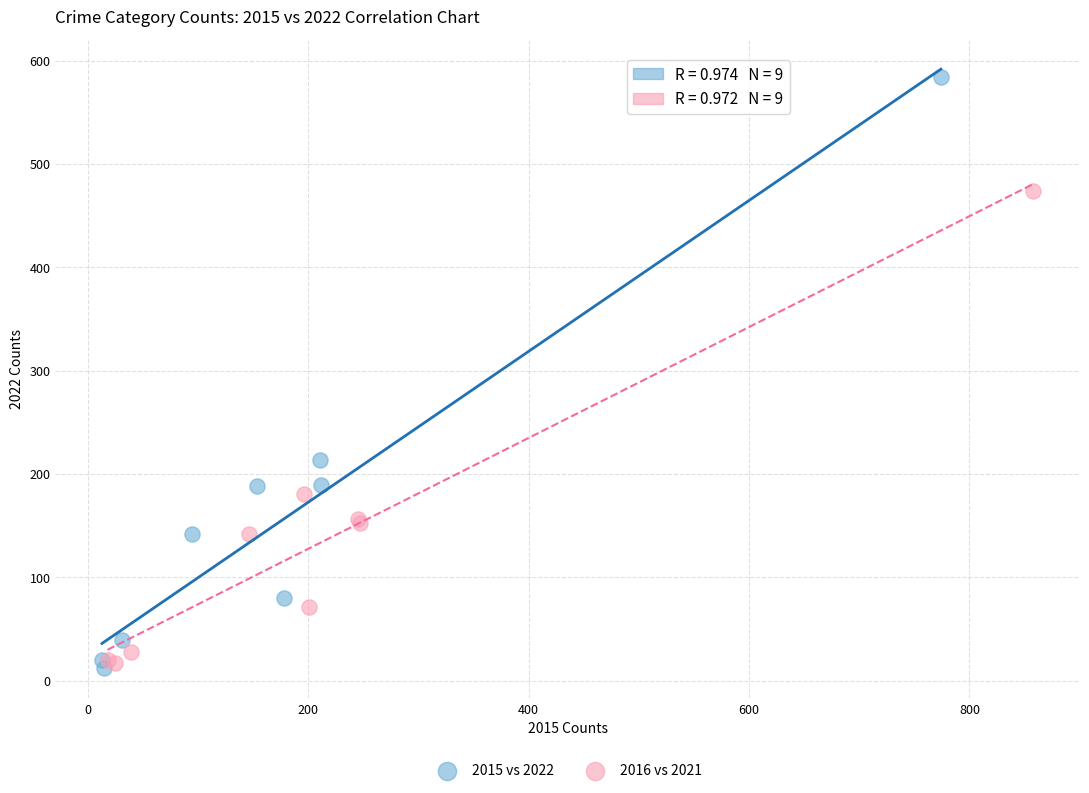

Which series contains the highest Y value?

2015 vs 2022